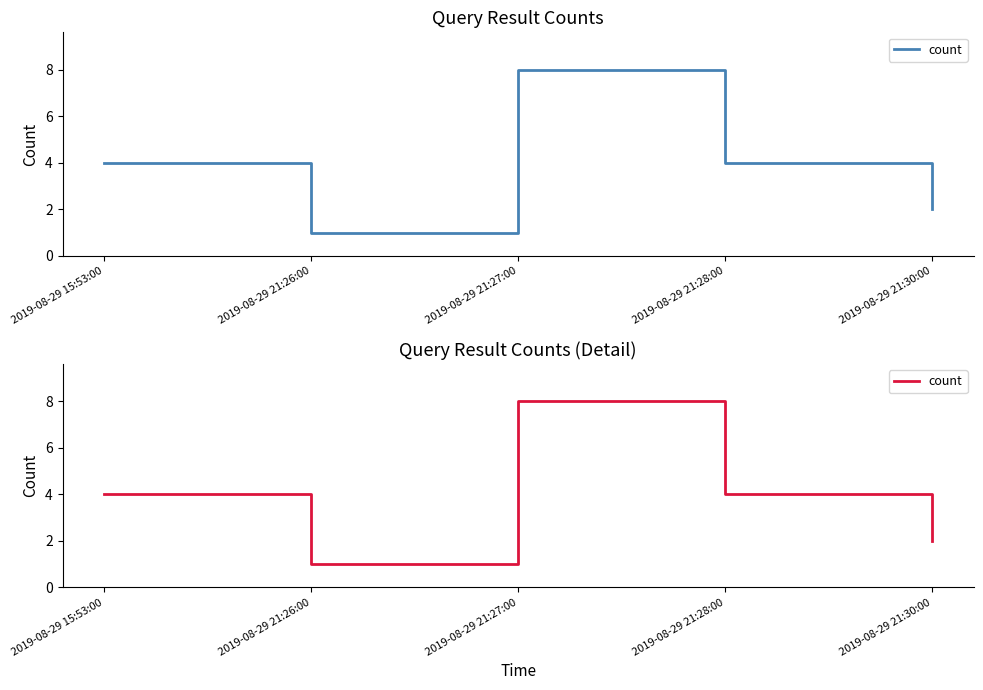

Reading left to right, transcribe all the data shown in this chart.

4	1	8	4	2